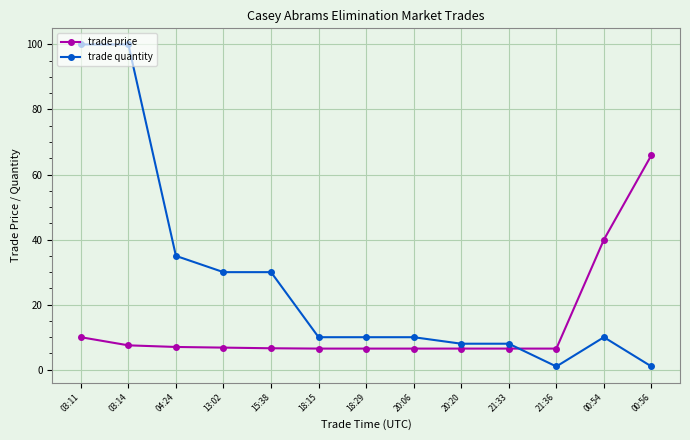

What is the sum of the trade quantity values at 00:56 and 15:38?

31.0